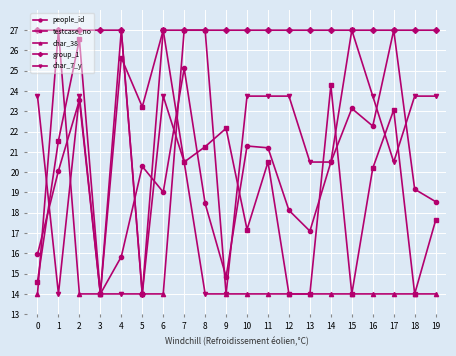

What is the value of the char_38 point at the 15th from the left?

14.0